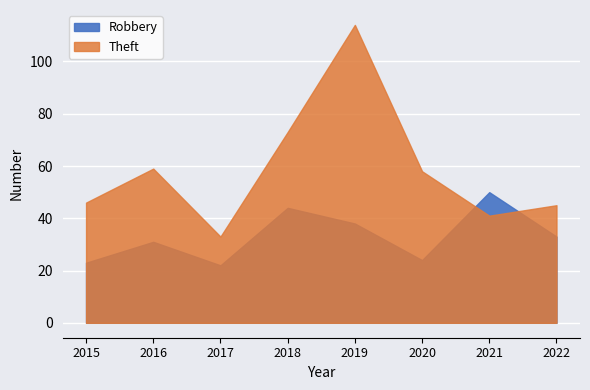

What is the sum of the Robbery values at 2015 and 2021?

73